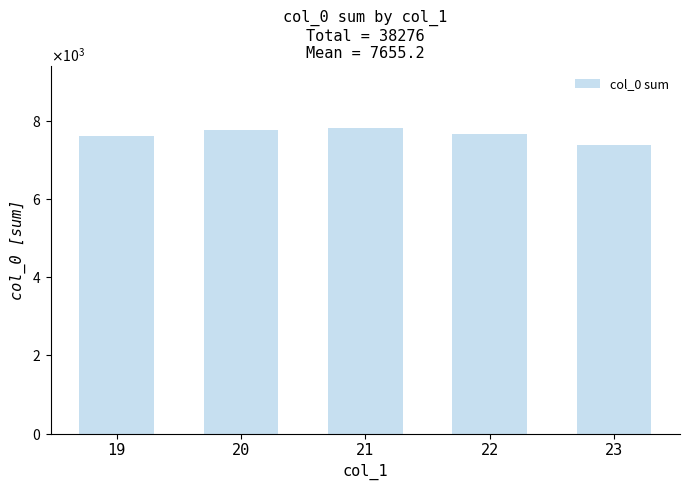

Between 22 and 21, which is larger?

21